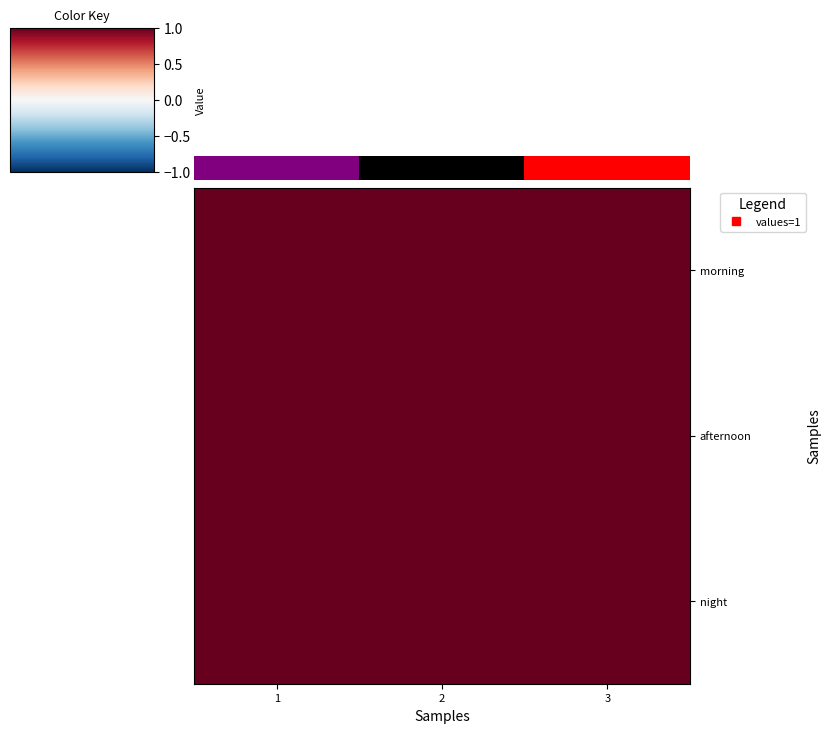

How many 0.0 values are between 0 and 2?

3